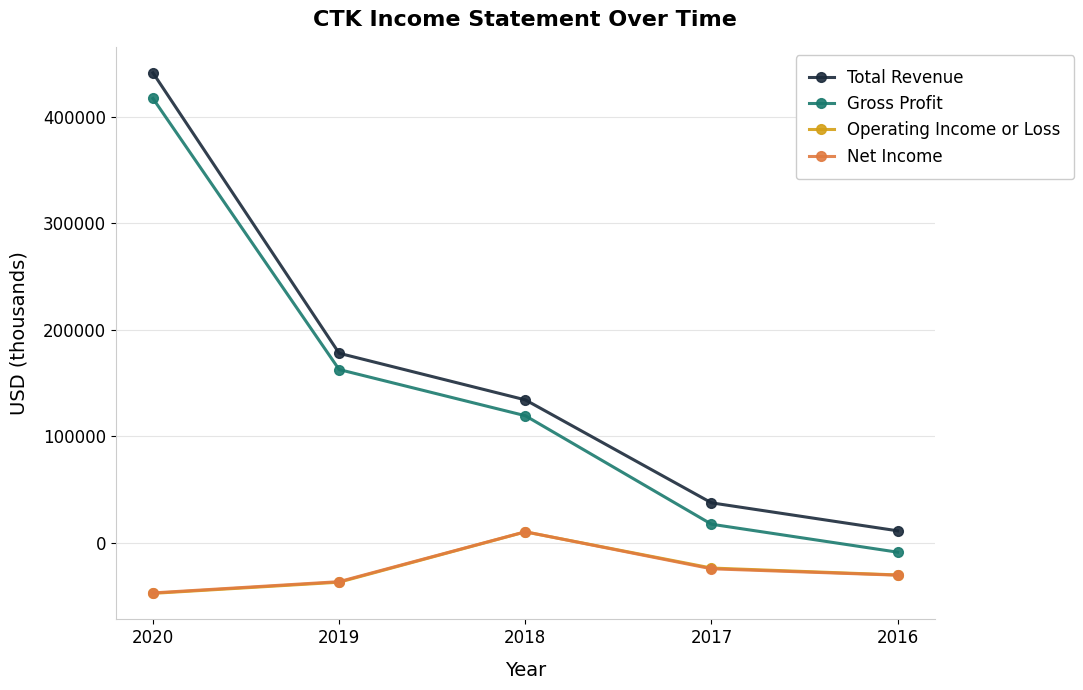

What is the total value across all series at 2016?

-59300